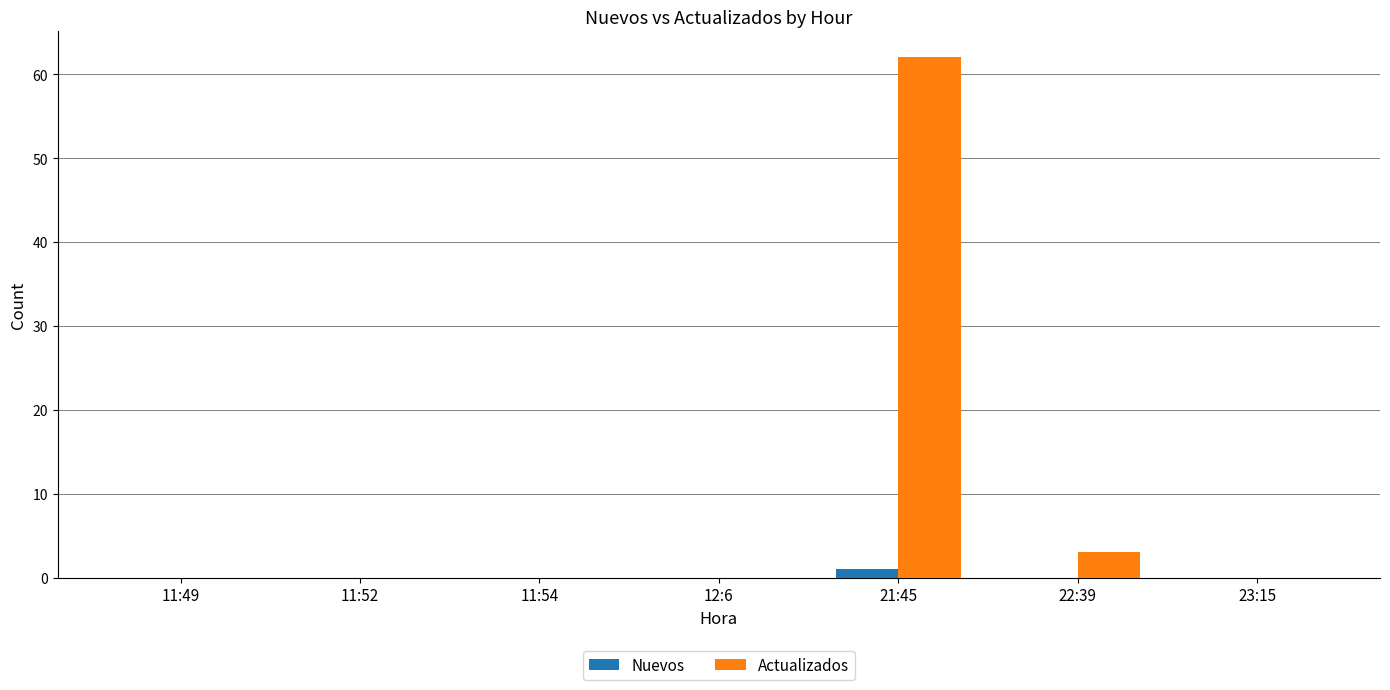

What is the difference between the Nuevos values at 11:54 and 21:45?

1